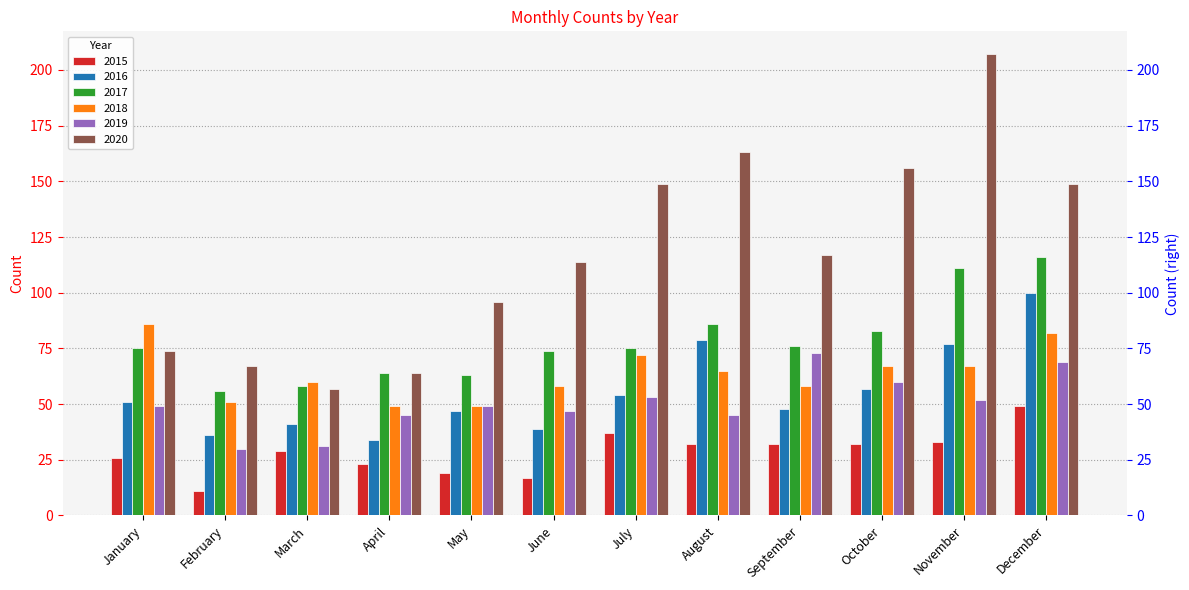

How many bars are there in each group?

6